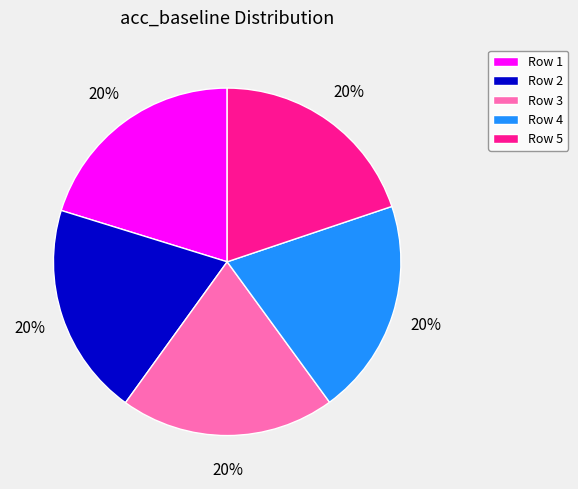

To the nearest percent, what is the average slice percentage?

20%